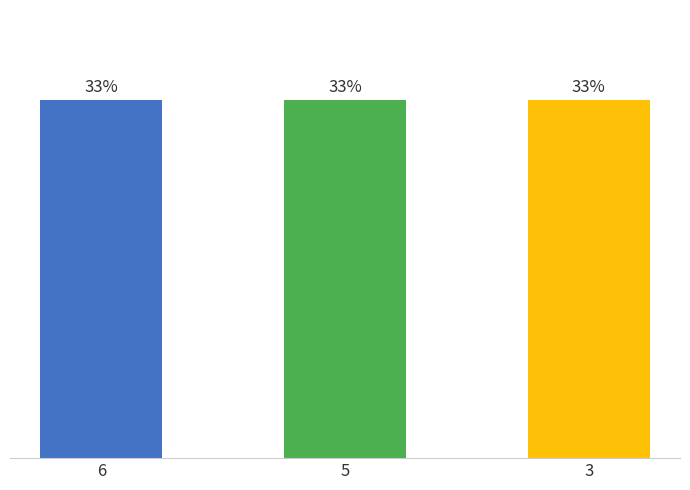

Which category has the highest value in the 9 series?

5